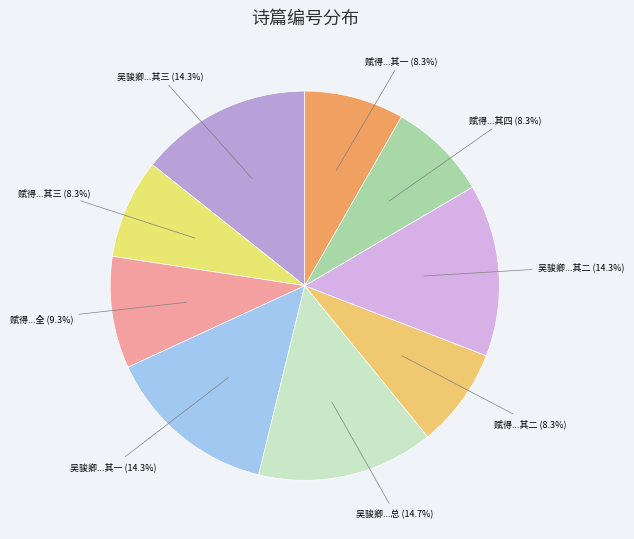

How many slices are in this pie chart?

9